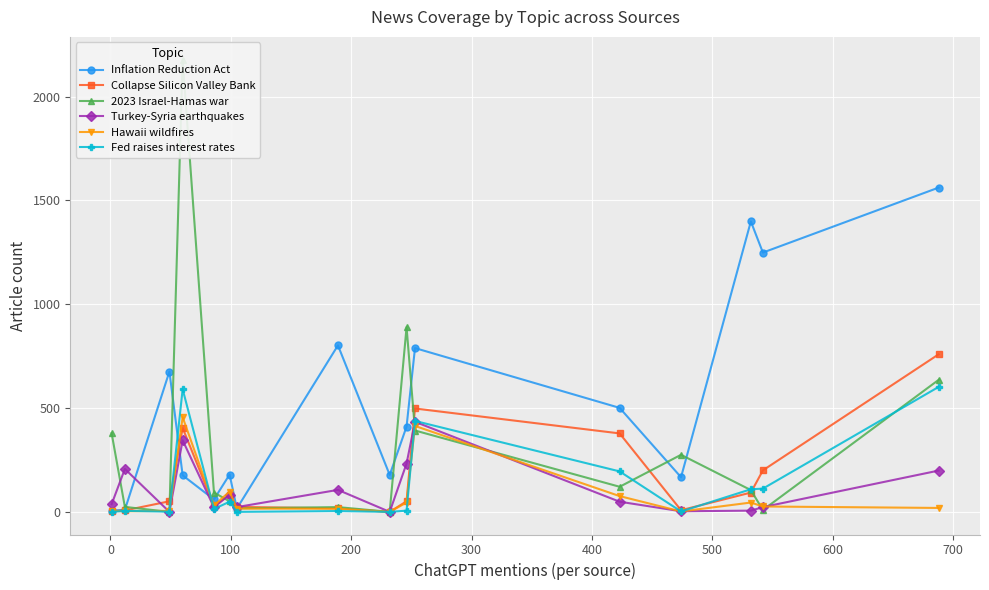

True or false: Turkey-Syria earthquakes has more than 2 interior local peaks.

True